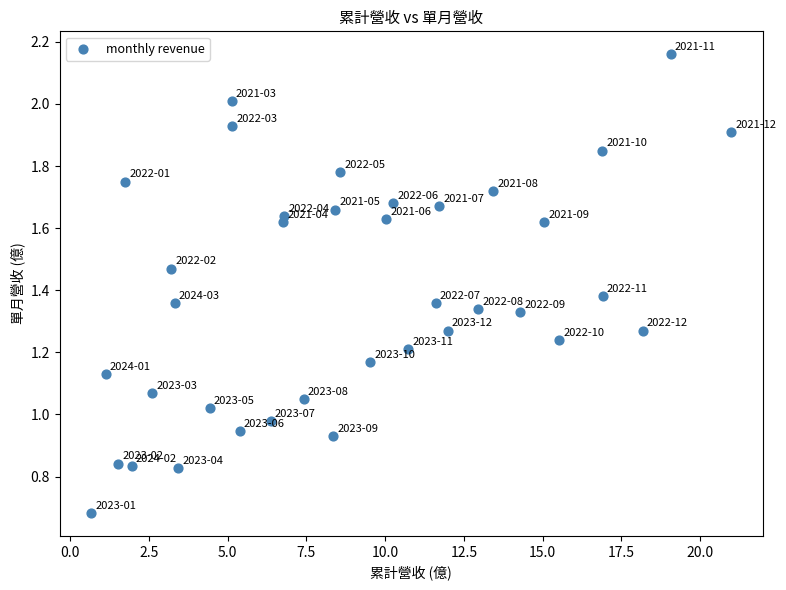

What is the range of X values (max minus min)?

20.3